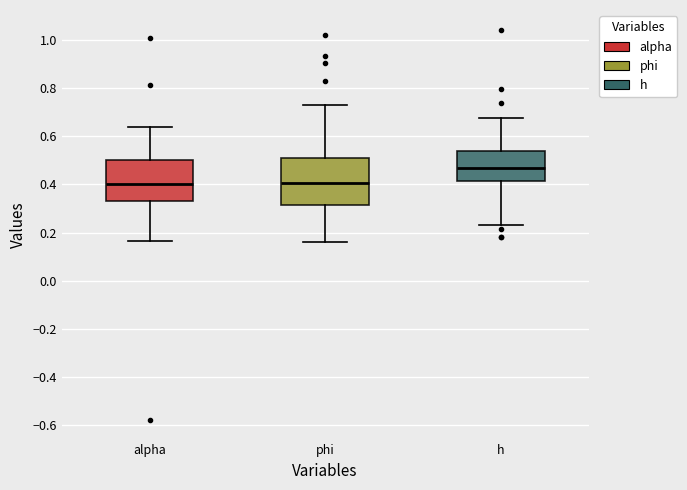

Which box has the highest median line?

h